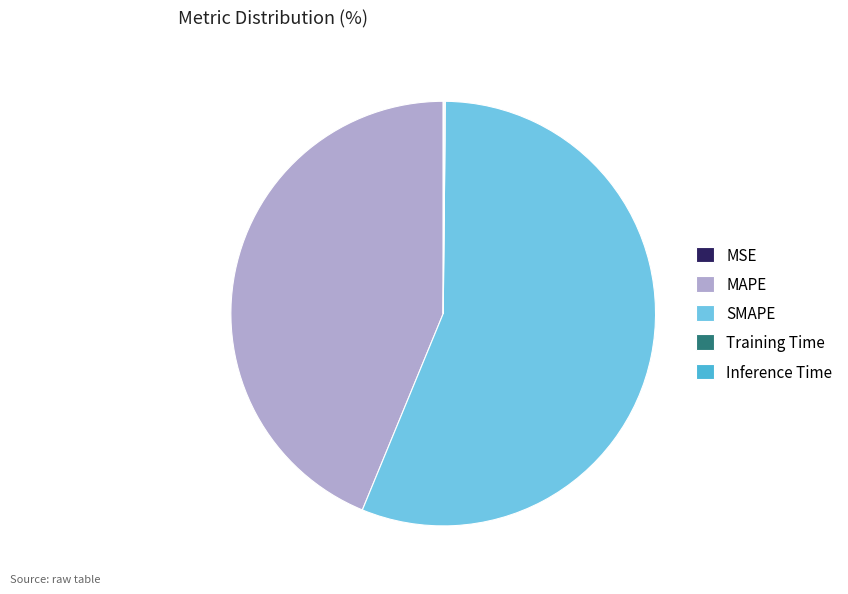

The SMAPE slice represents 67% of the pie. True or false?

False